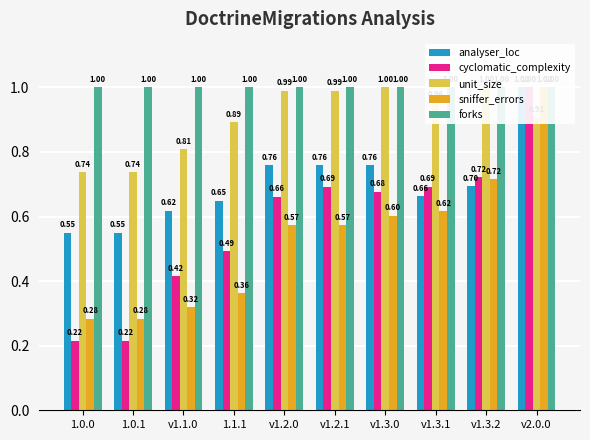

Rank the series by their maximum value, from lowest to highest.

analyser_loc, cyclomatic_complexity, unit_size, sniffer_errors, forks